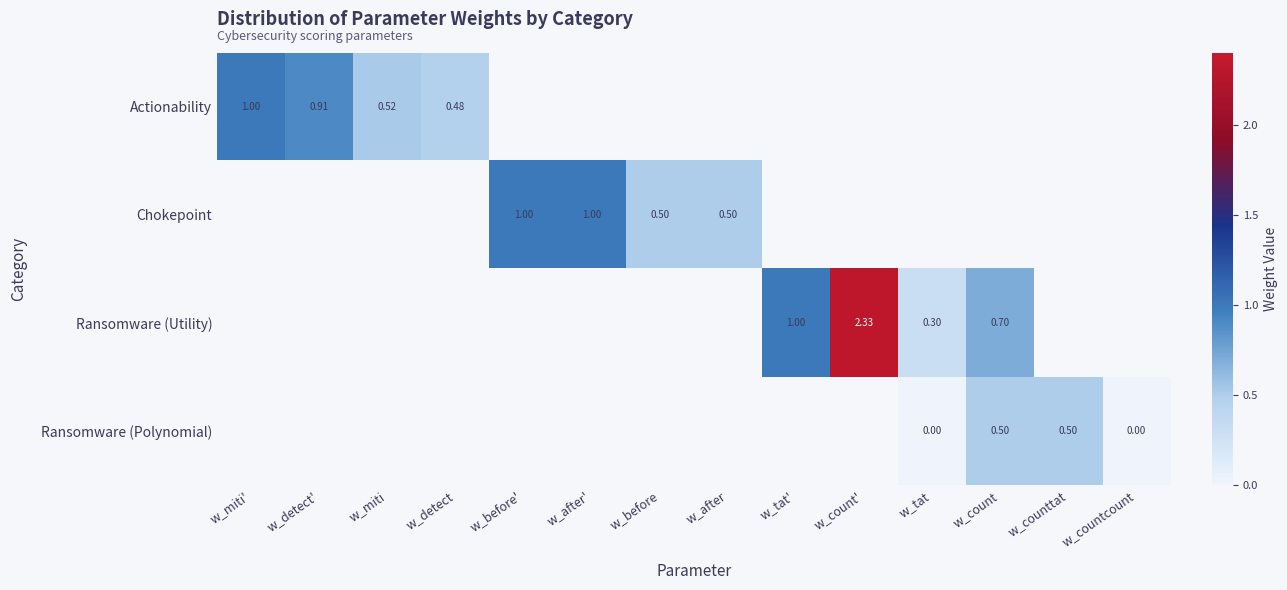

Is the value of Ransomware (Polynomial) at w_tat greater than the value of Ransomware (Utility) at w_tat'?

No